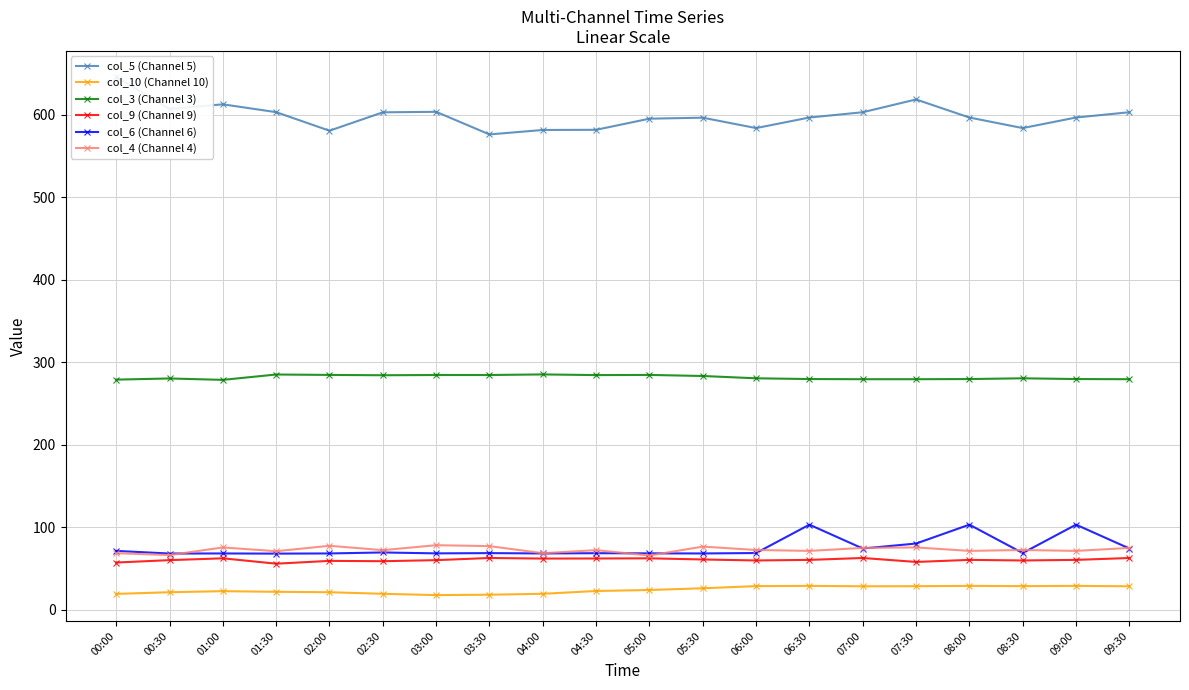

Is the value of col_3 (Channel 3) at 00:30 greater than the value of col_9 (Channel 9) at 00:30?

Yes